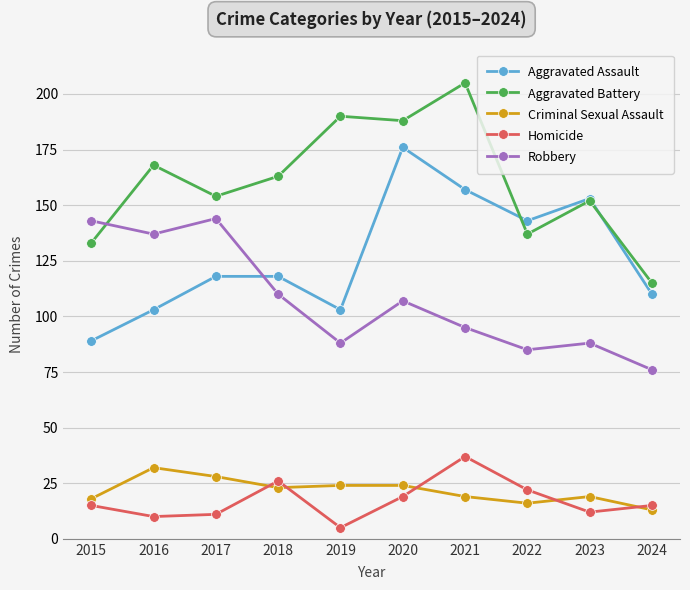

List the series in order of their peak value, highest first.

Aggravated Battery, Aggravated Assault, Robbery, Homicide, Criminal Sexual Assault